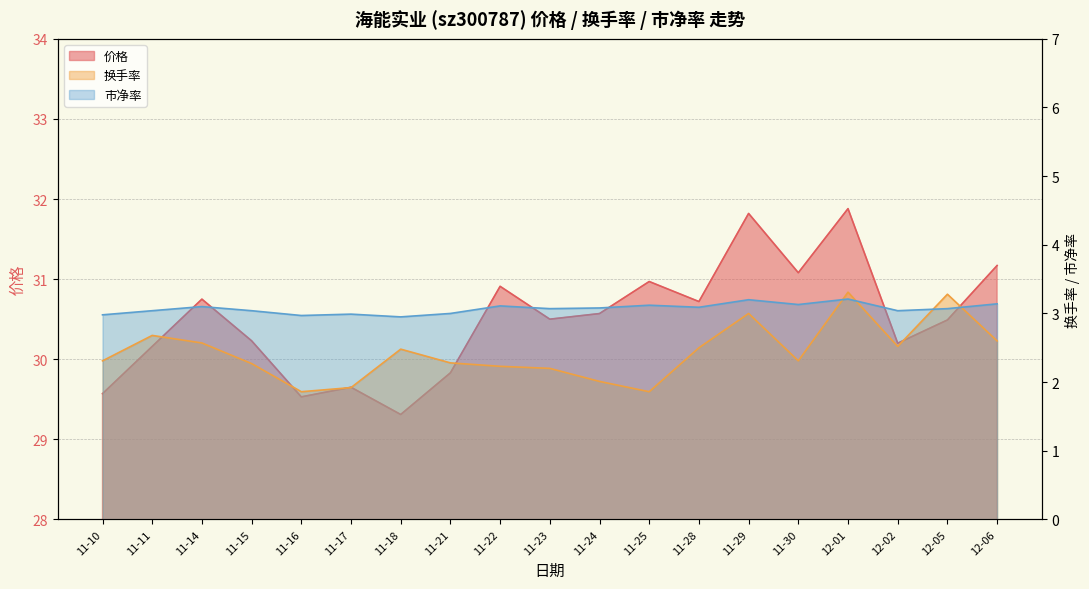

Where do 市净率 and 换手率 first cross each other?

11-30 and 12-01